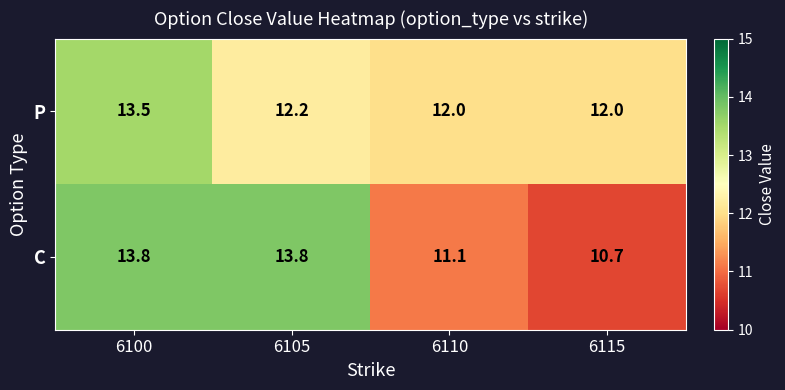

Reading left to right, transcribe all the data shown in this chart.

P: 6100=13.5	6105=12.2	6110=12.0	6115=12.0
C: 6100=13.8	6105=13.8	6110=11.1	6115=10.7